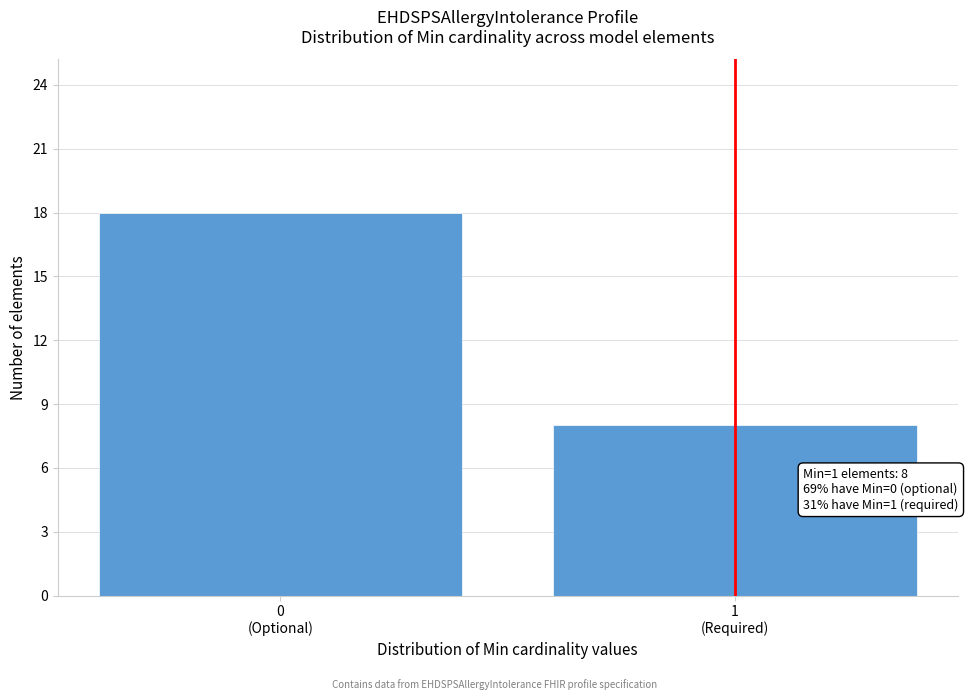

Reading right to left, extract all data points from this chart.

8	18